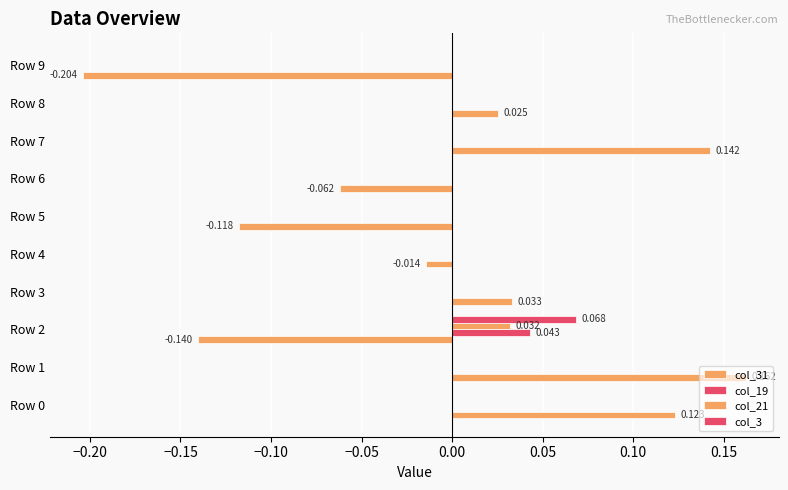

How many distinct data groups are displayed?

4